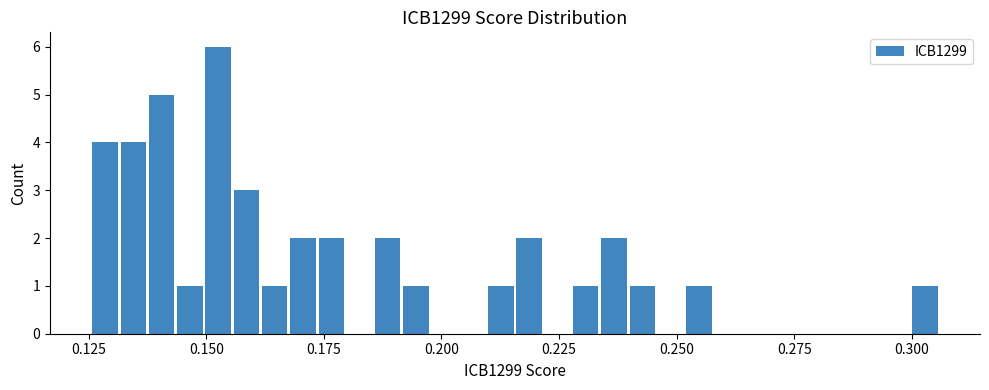

Around what value on the x-axis is the tallest bar? Give the approximate position of its centre, as read against the axis.

0.155